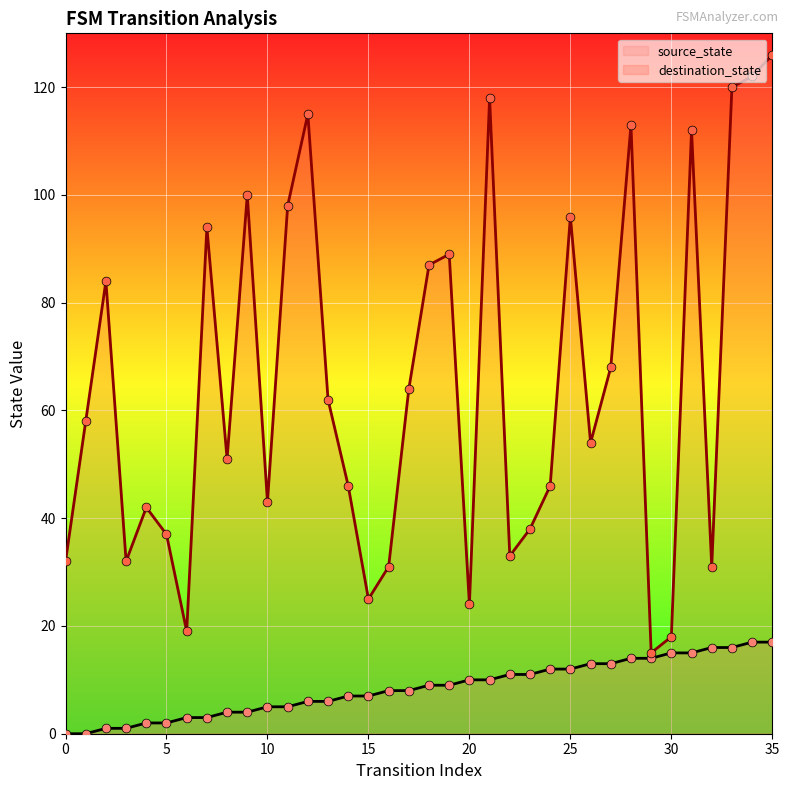

At how many categories does at least one series exceed 7?

36